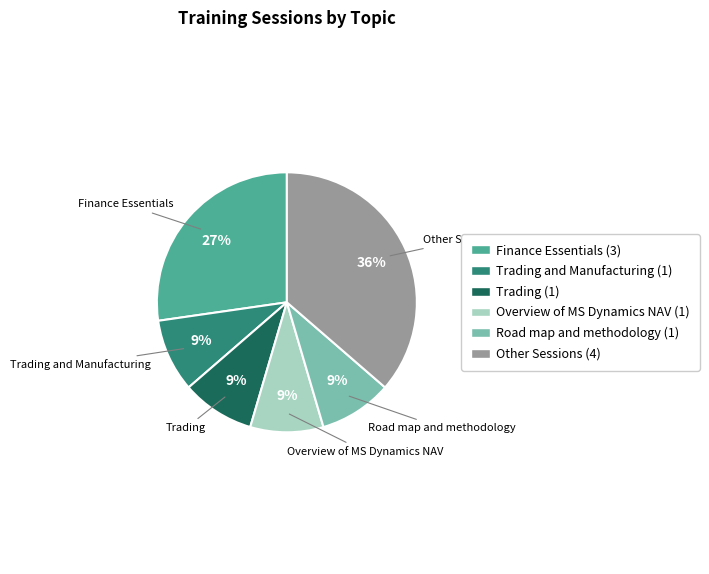

Combined, do Road map and methodology (1) and Finance Essentials (3) account for over 50%?

No